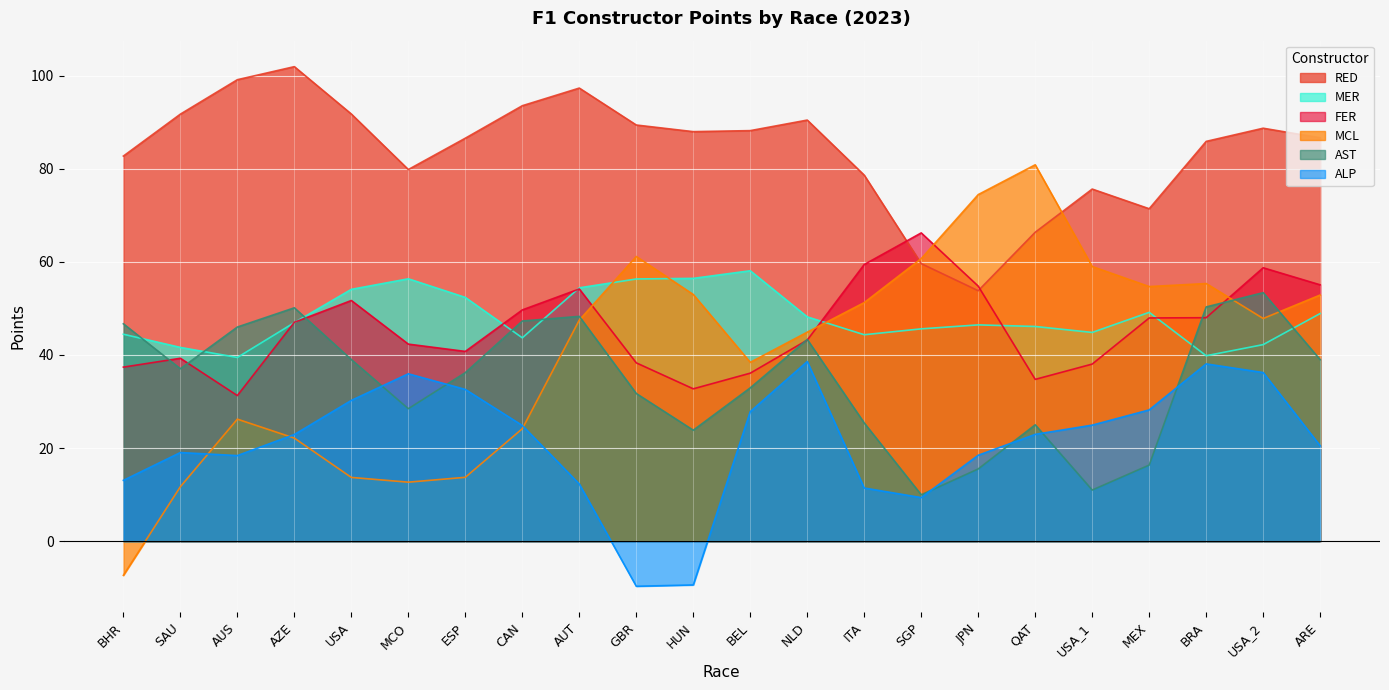

Read the AST value at BEL.

32.9